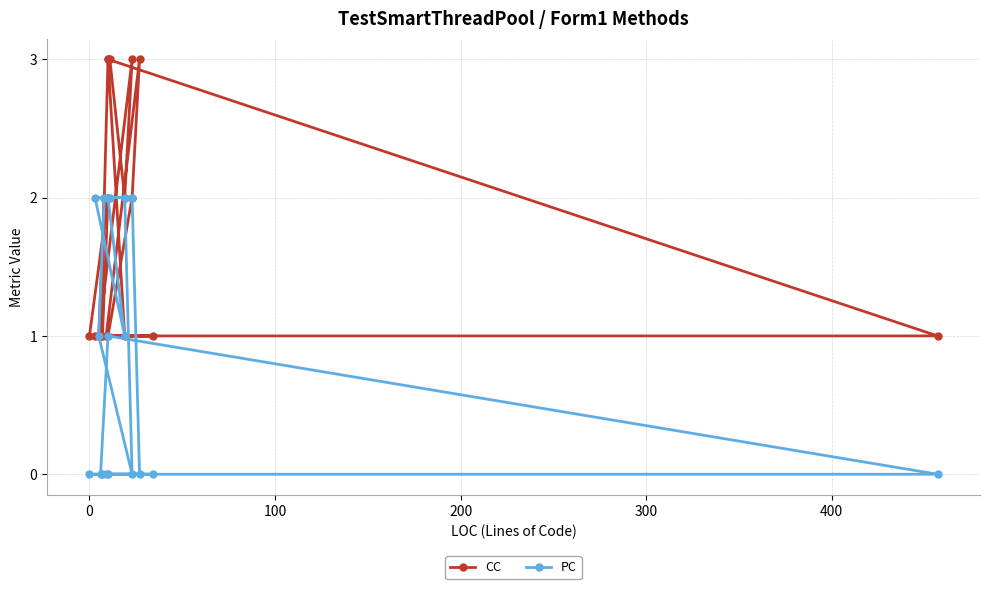

True or false: CC and PC intersect in this chart.

False